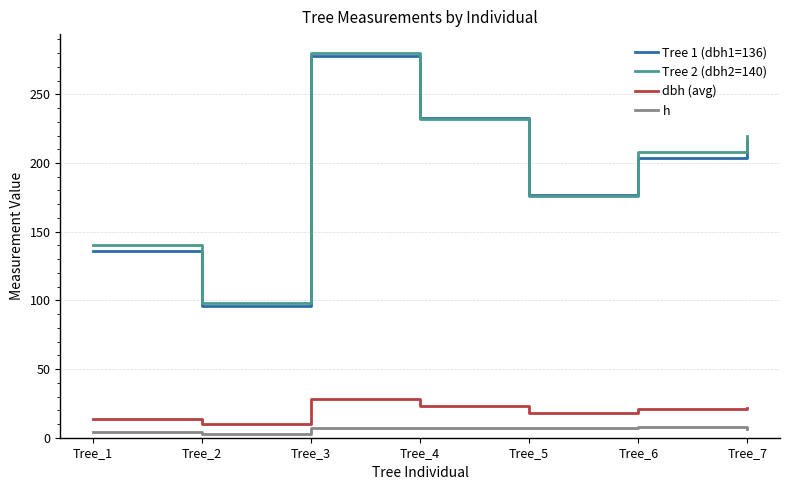

List the labels in order of Tree 2 (dbh2=140) value, smallest first.

Tree_2, Tree_1, Tree_5, Tree_6, Tree_7, Tree_4, Tree_3